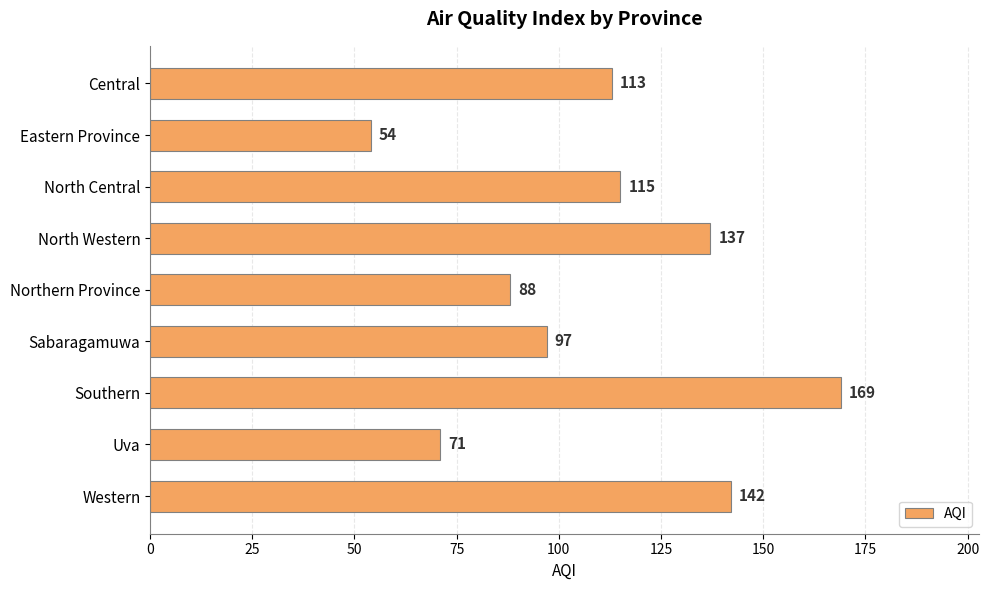

What is the average value?

110